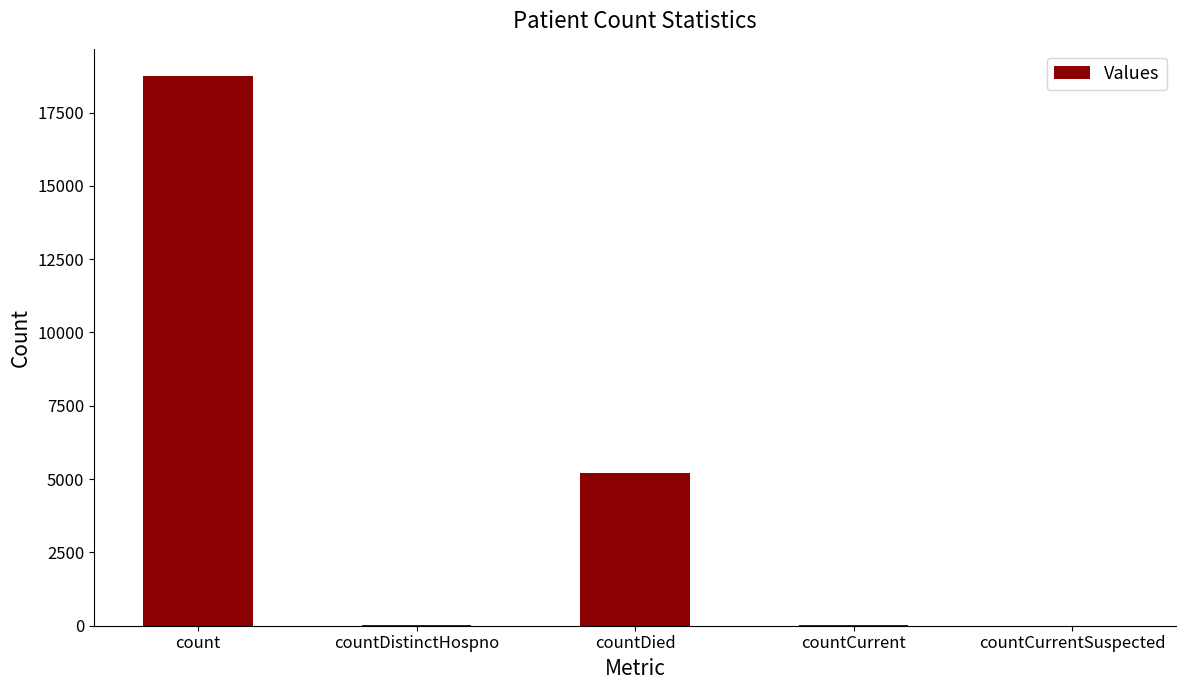

At which category does the chart reach its peak across all series?

count